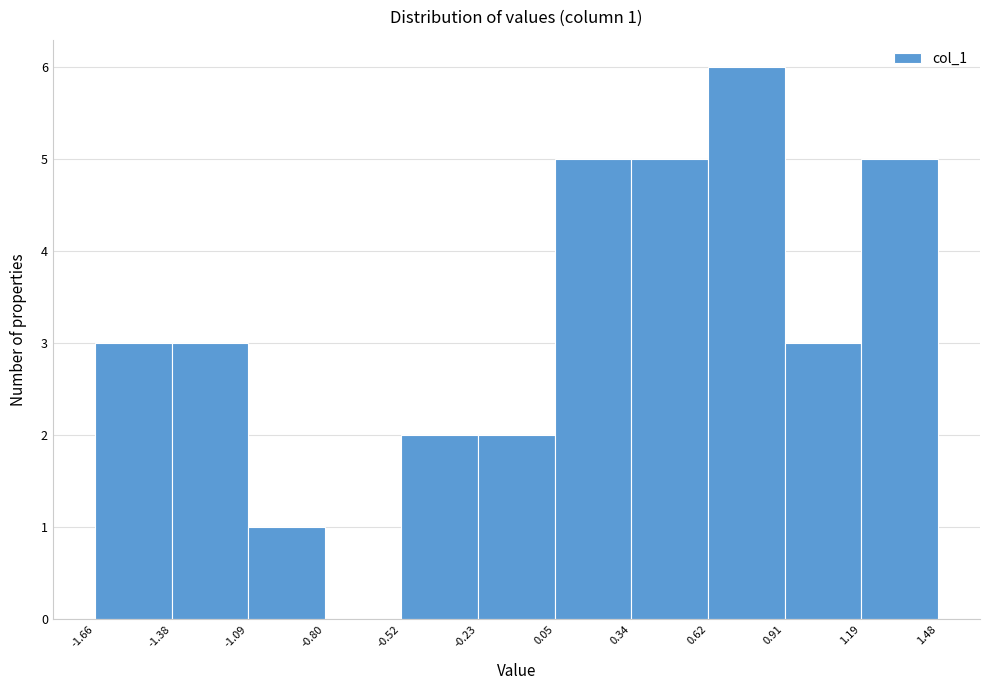

Over which range of the x-axis is the bar tallest?

0.62 to 0.91